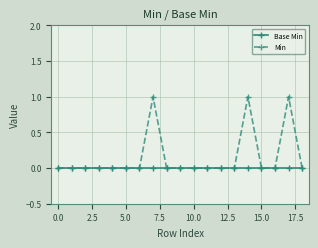

What are all the series names shown in the legend?

Base Min, Min